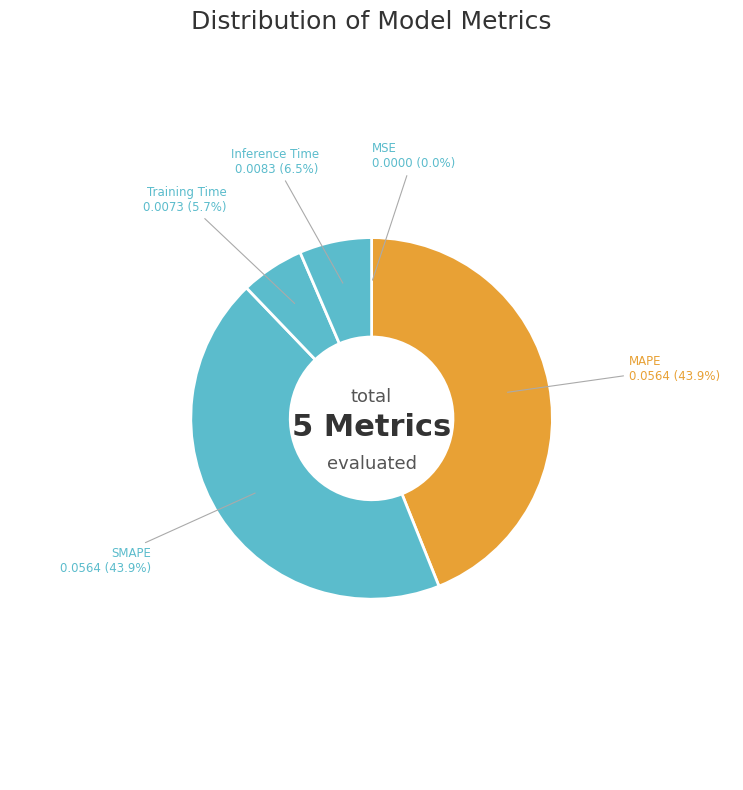

Count the number of slices in the pie.

5